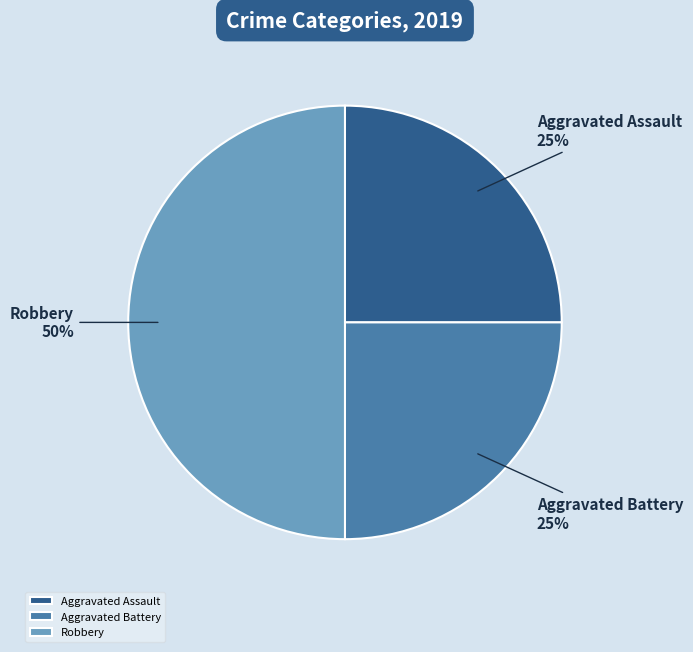

Is it true that Aggravated Assault is 25% of the pie?

True